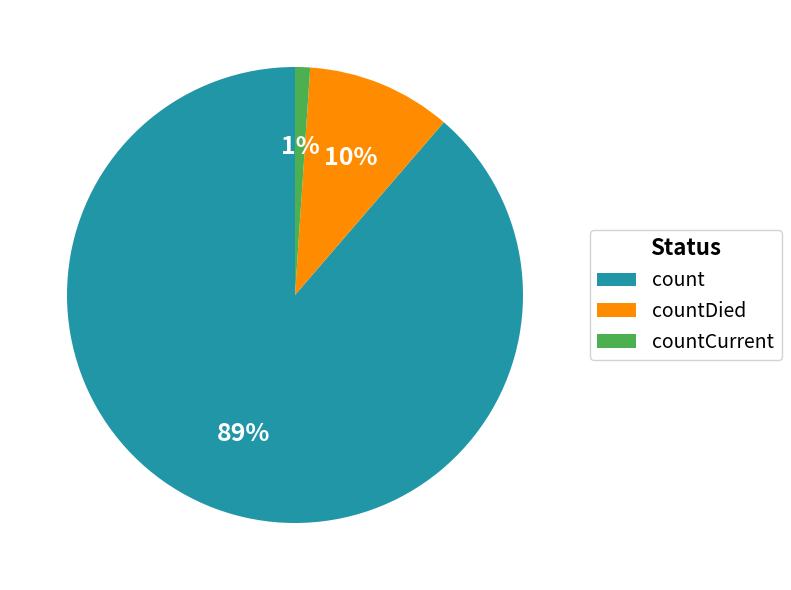

To the nearest percent, what percentage of the pie is countCurrent?

1%